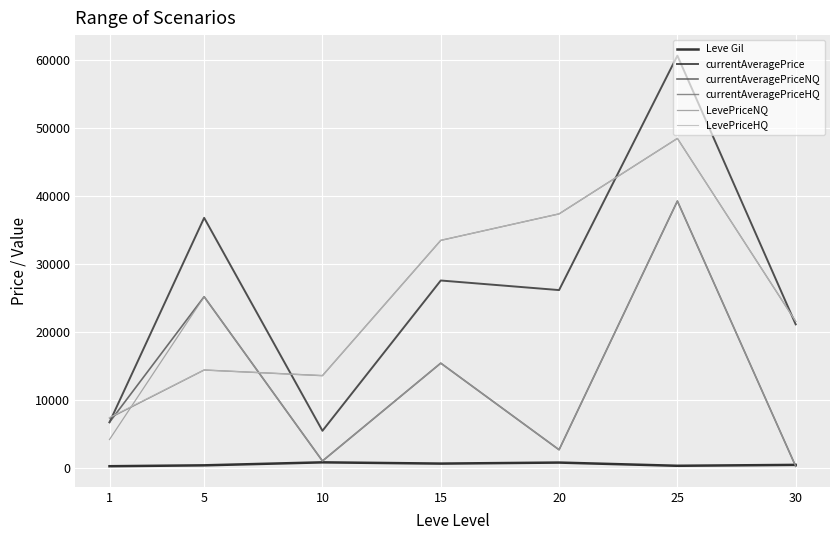

Which series has the widest spread of values?

currentAveragePrice